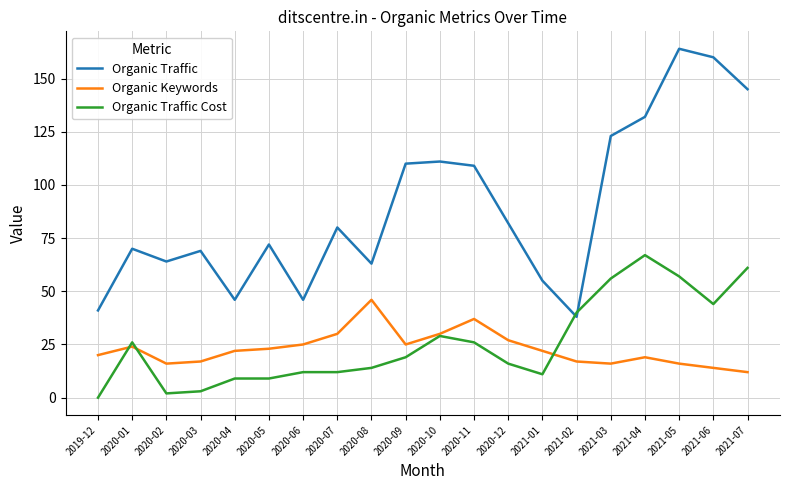

Reading left to right, extract all data points from this chart.

Organic Traffic: 2019-12=41	2020-01=70	2020-02=64	2020-03=69	2020-04=46	2020-05=72	2020-06=46	2020-07=80	2020-08=63	2020-09=110	2020-10=111	2020-11=109	2020-12=82	2021-01=55	2021-02=38	2021-03=123	2021-04=132	2021-05=164	2021-06=160	2021-07=145
Organic Keywords: 2019-12=20	2020-01=24	2020-02=16	2020-03=17	2020-04=22	2020-05=23	2020-06=25	2020-07=30	2020-08=46	2020-09=25	2020-10=30	2020-11=37	2020-12=27	2021-01=22	2021-02=17	2021-03=16	2021-04=19	2021-05=16	2021-06=14	2021-07=12
Organic Traffic Cost: 2019-12=0	2020-01=26	2020-02=2	2020-03=3	2020-04=9	2020-05=9	2020-06=12	2020-07=12	2020-08=14	2020-09=19	2020-10=29	2020-11=26	2020-12=16	2021-01=11	2021-02=40	2021-03=56	2021-04=67	2021-05=57	2021-06=44	2021-07=61